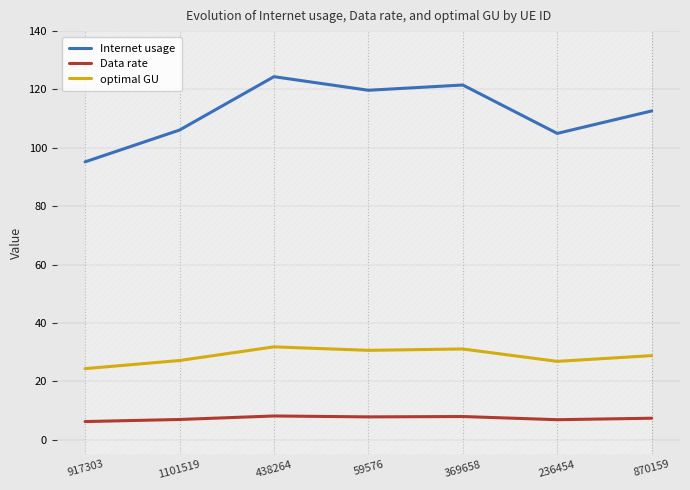

How many lines are shown in the chart?

3